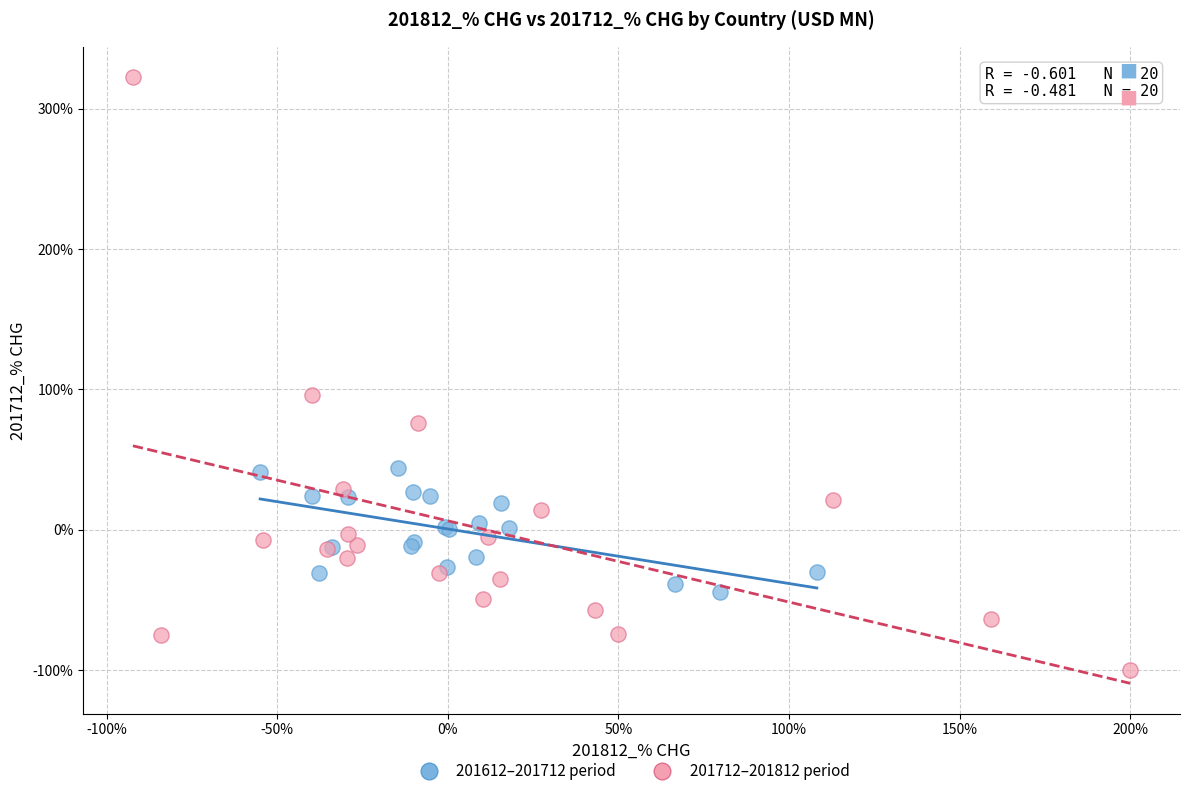

Which series contains the highest Y value?

201712–201812 period